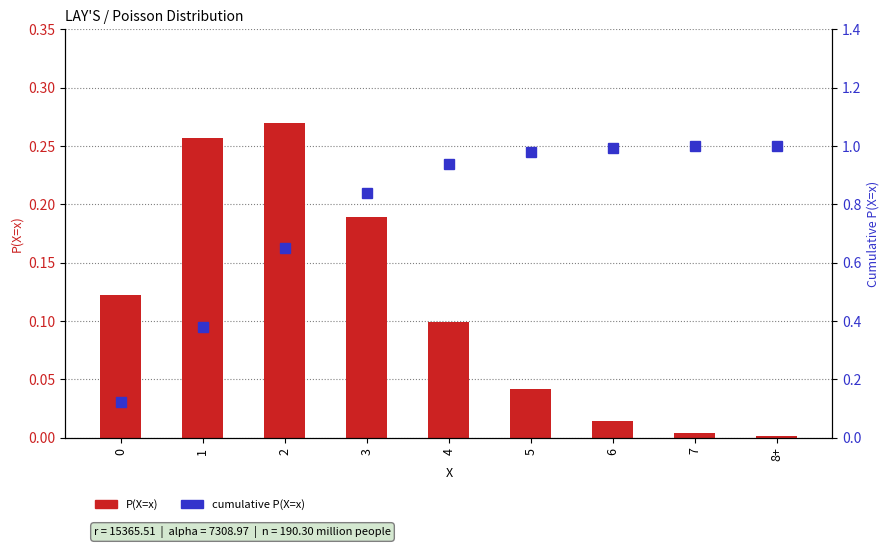

Read the cumulative P(X=x) value at 6.

1.0